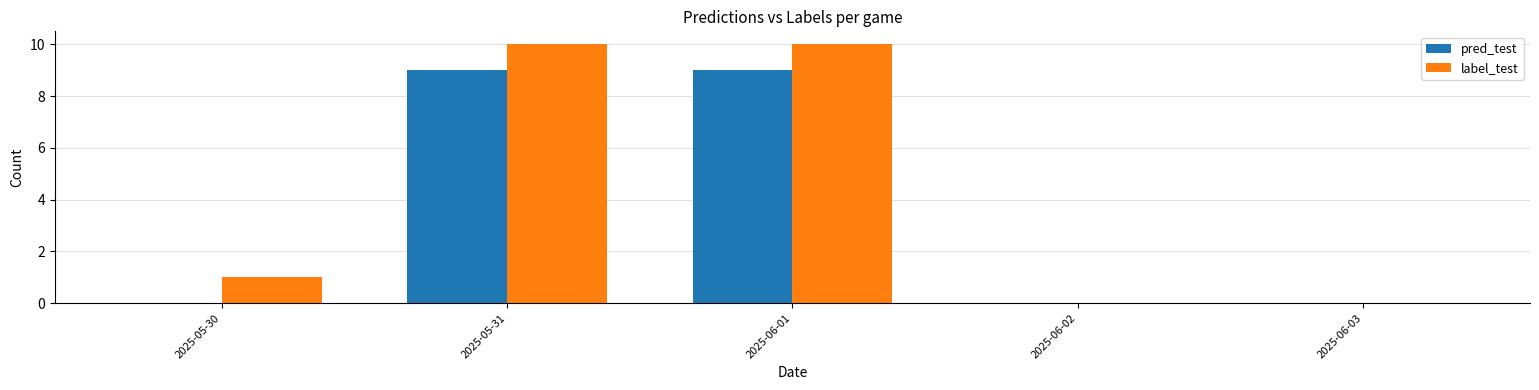

Which series has the largest range (max minus min)?

label_test